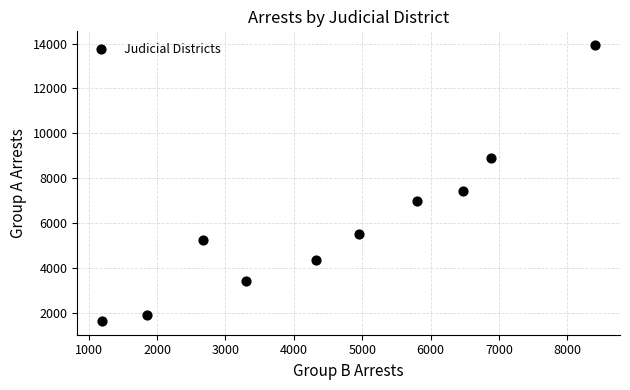

What Y value in the scatter plot is closest to 7778?

7412